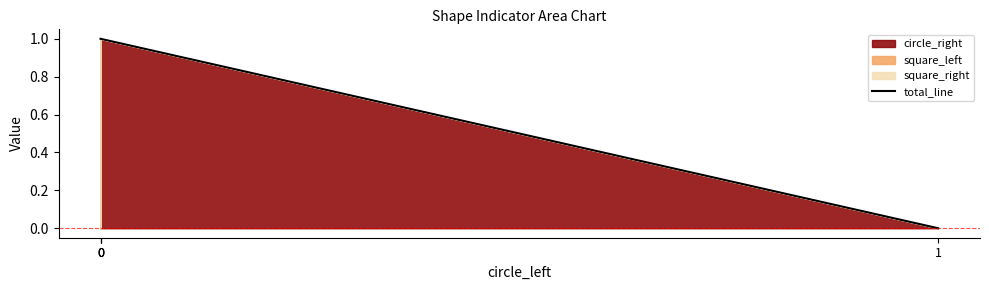

Reading right to left, list all the values displayed in this chart.

1	1	1	0